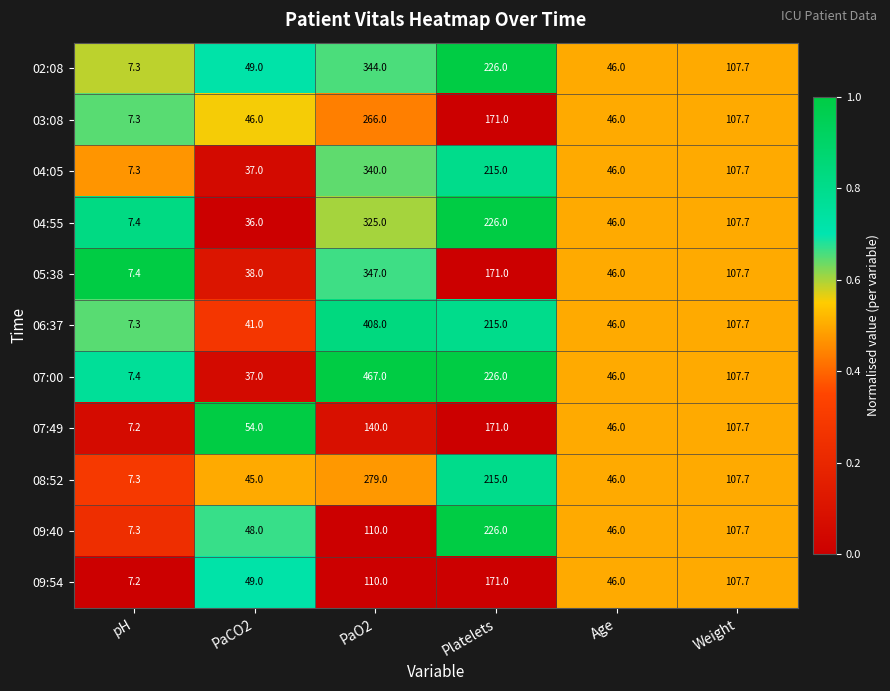

What is the total value across all series at pH?

80.4